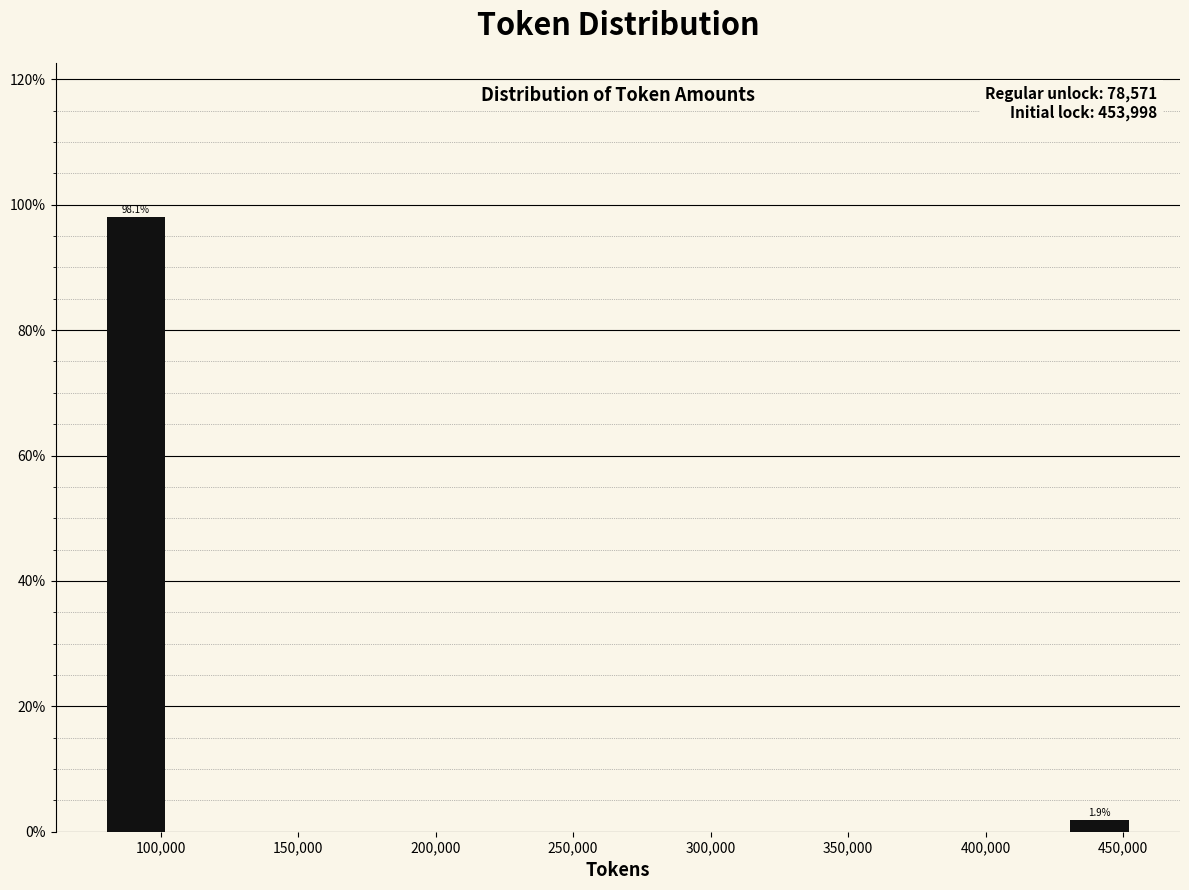

Which range on the x-axis has the tallest bar?

80000 to 105000